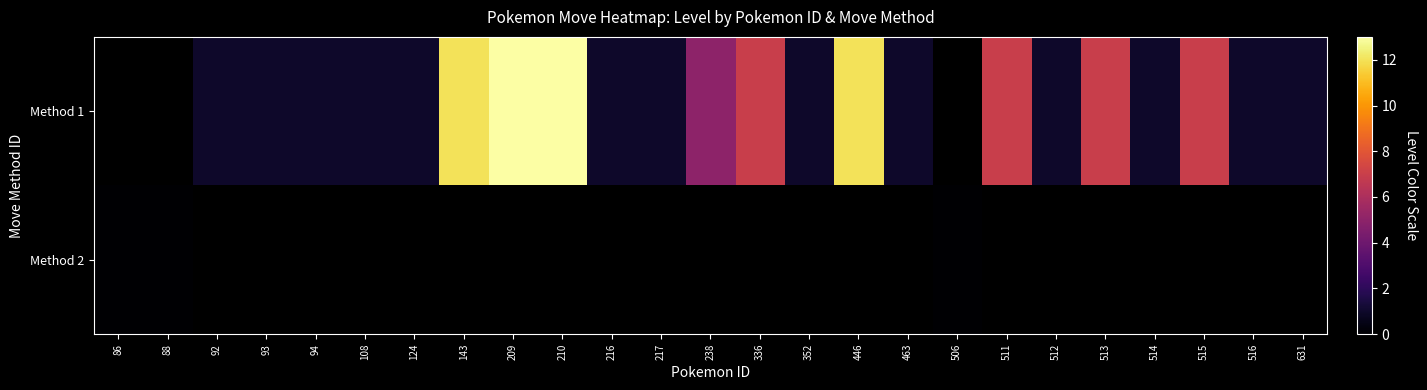

At which category does the chart reach its minimum across all series?

86